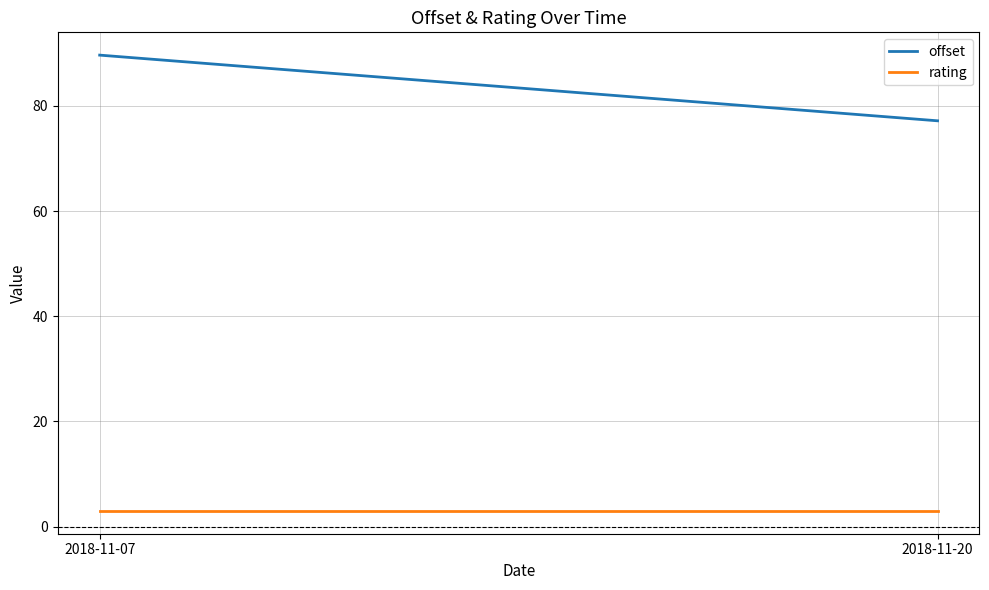

The offset series shows 77.2 at 2018-11-20. True or false?

True